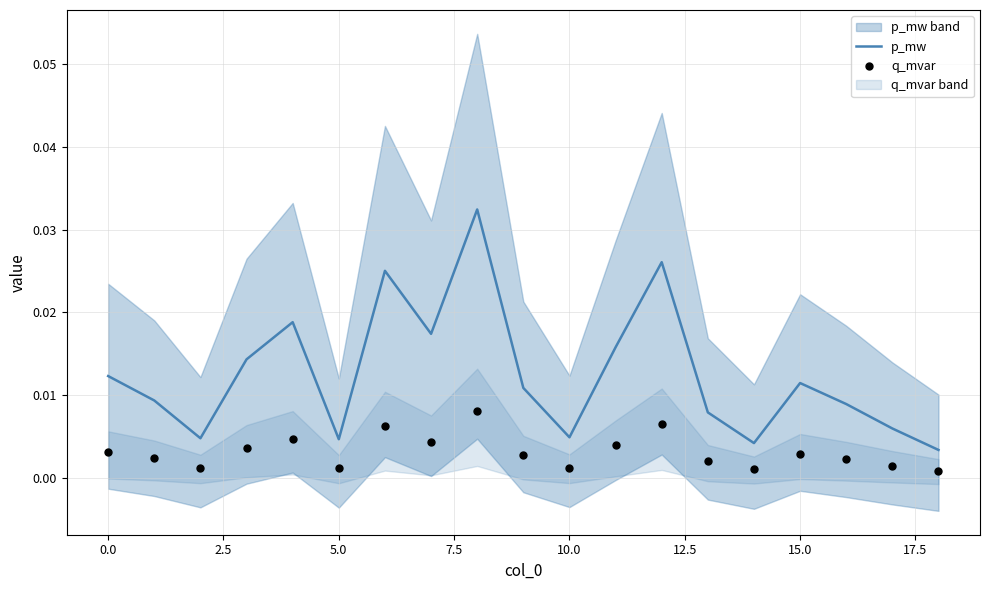

Which series has the widest spread of Y values?

p_mw